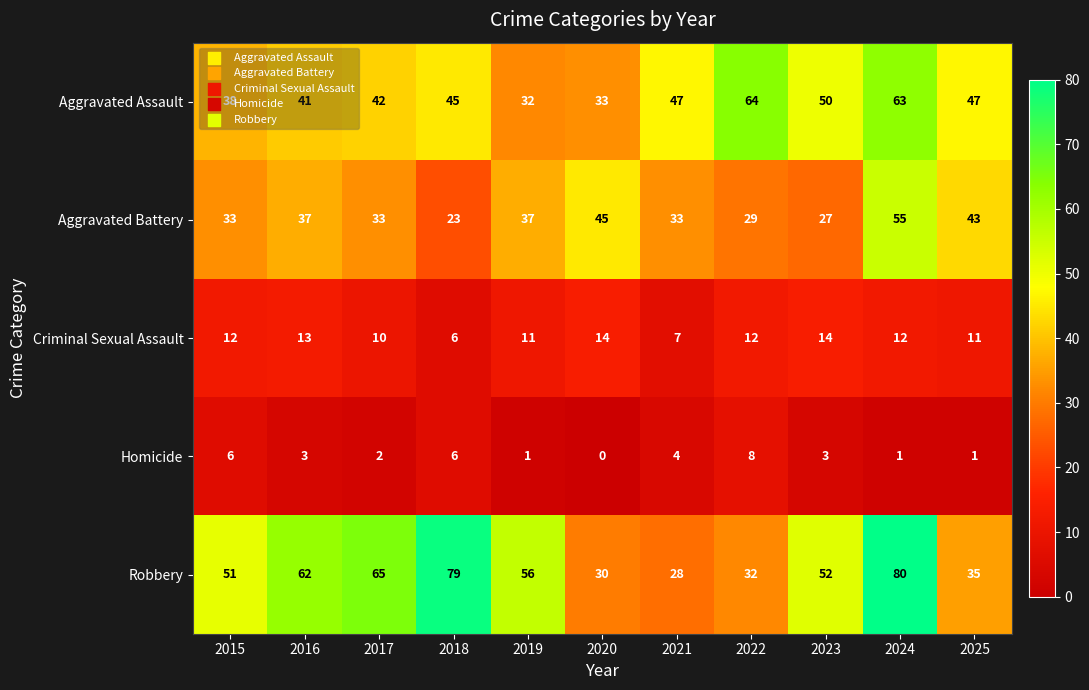

Is it true that Homicide equals 1 at 2019?

True